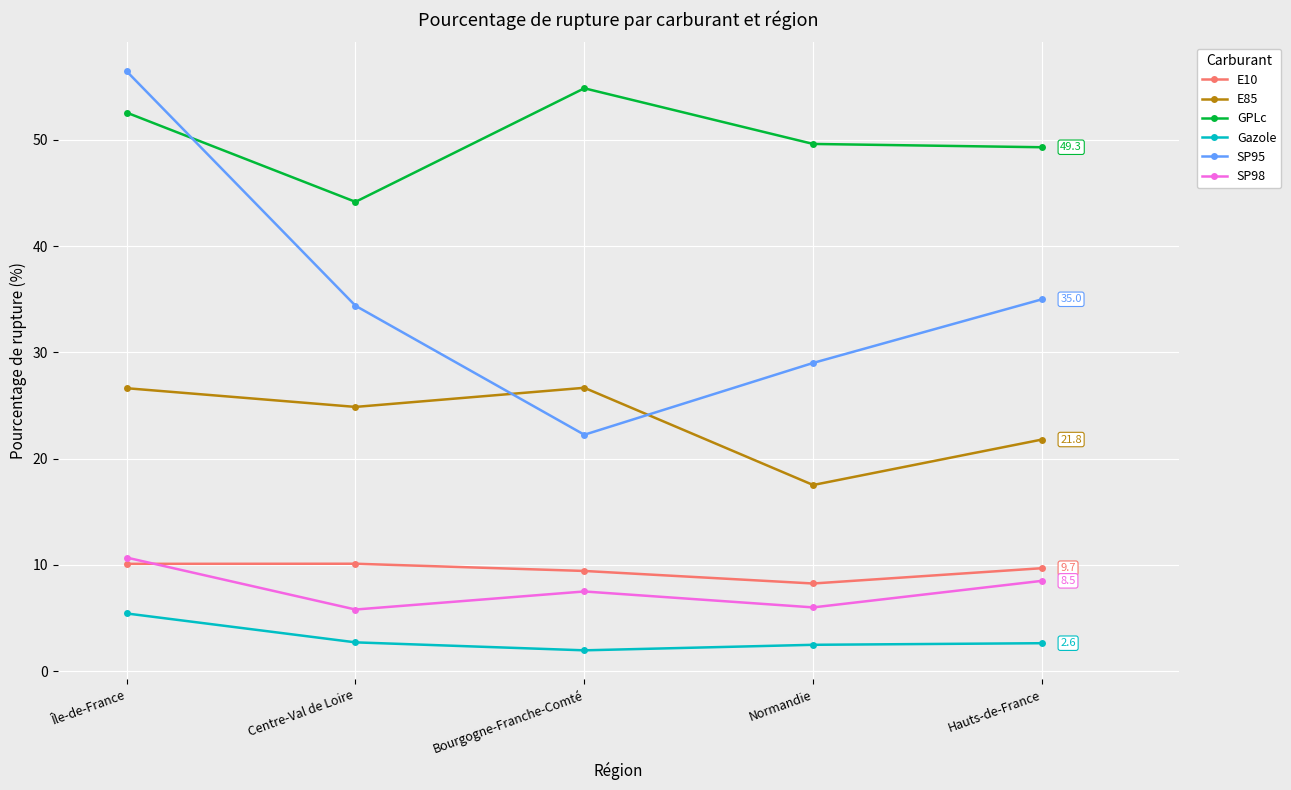

What is the sum of all Gazole values?

15.2